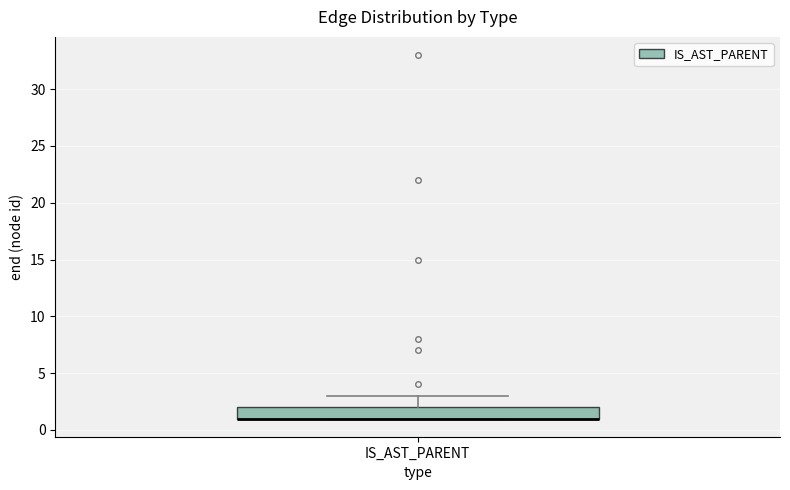

Read this box plot against the y-axis: the position of the median line, the range covered by the box, and the ends of both whiskers. The values are not printed on the chart, so give them approximately, as read against the axis.

median 1 (drawn on the box's lower edge), box 1 to 2, whiskers 1 to 3